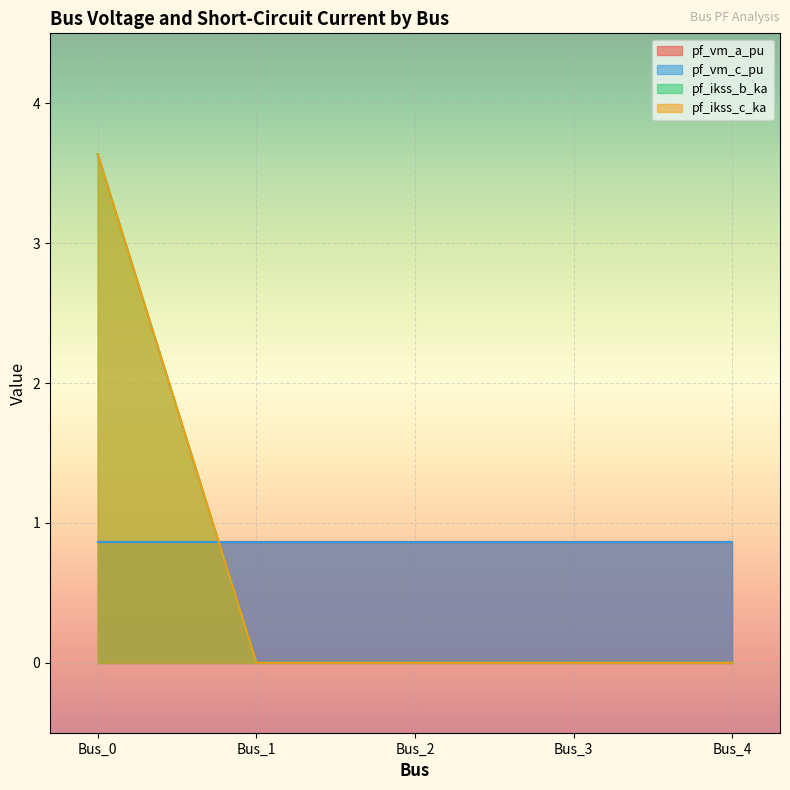

True or false: pf_ikss_c_ka has a value of 0.0 at Bus_1.

True